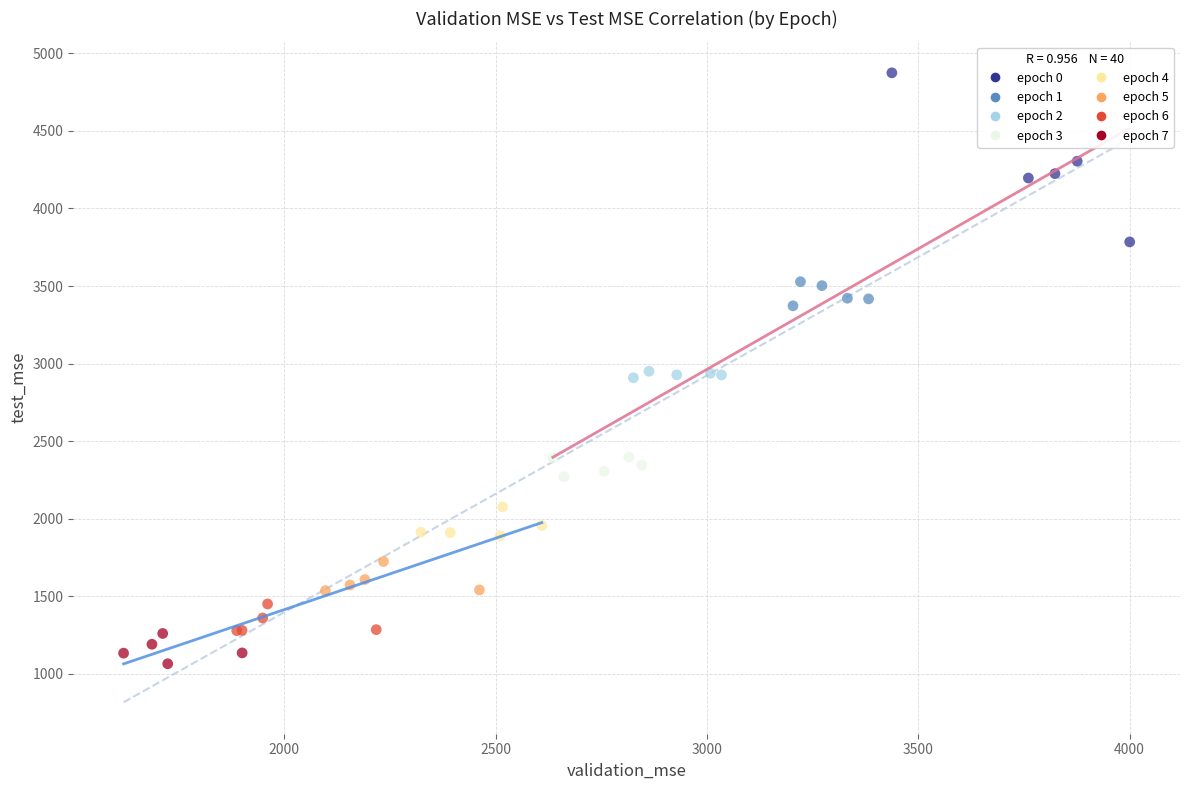

What are all the series names shown in the legend?

epoch 0, epoch 1, epoch 2, epoch 3, epoch 4, epoch 5, epoch 6, epoch 7